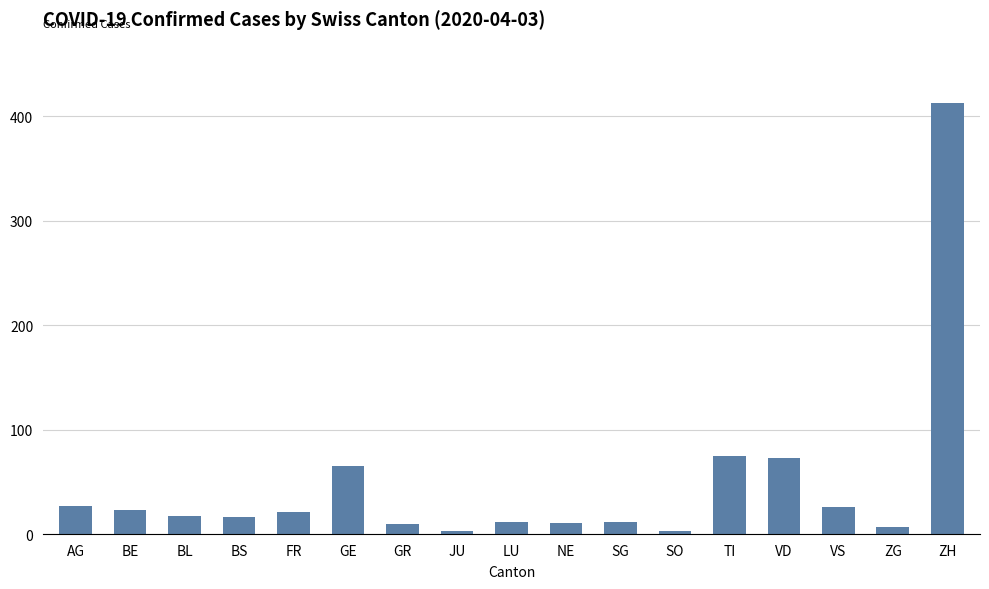

Count the number of categories in the chart.

17